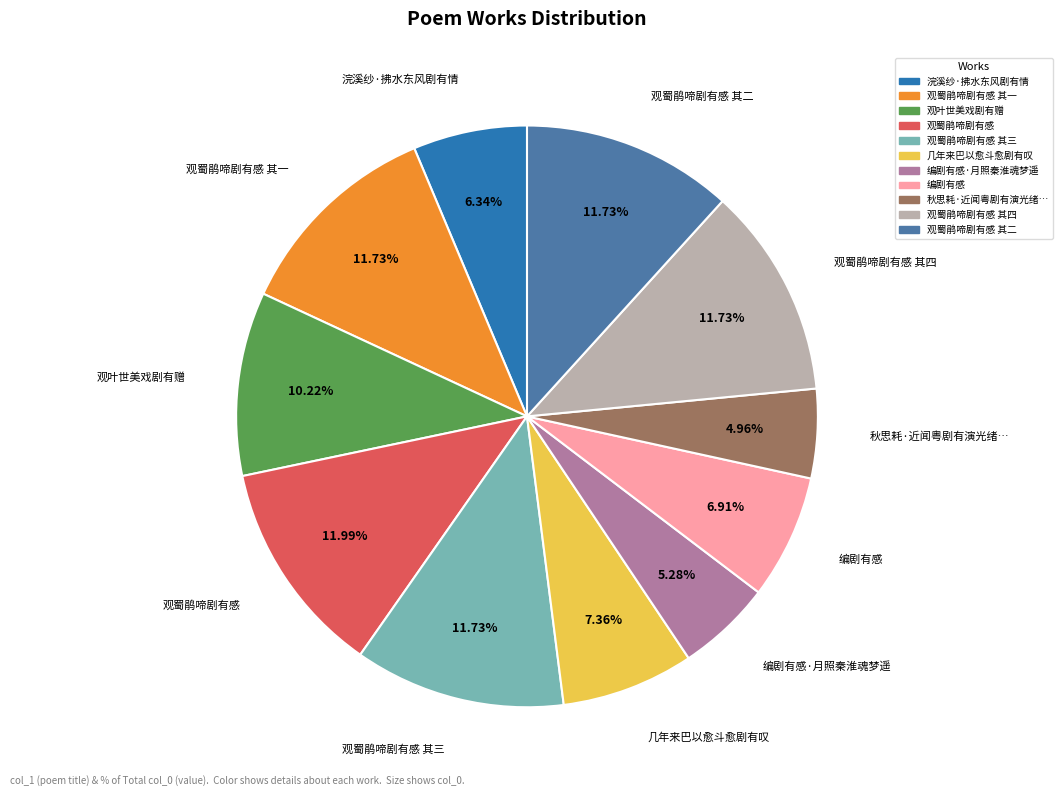

Is there a majority slice in this chart?

No